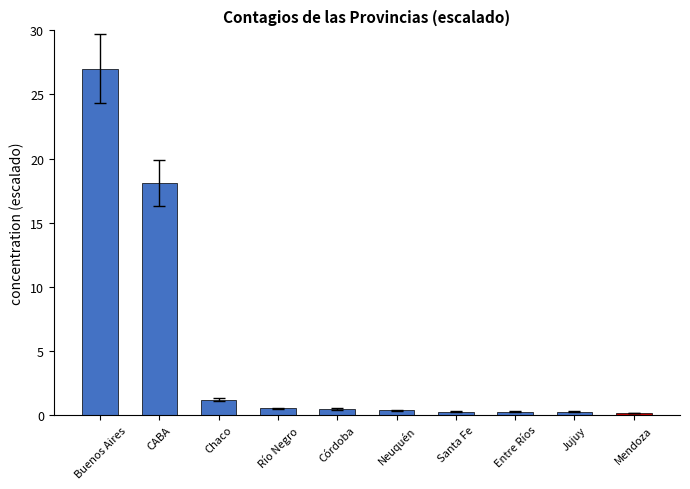

The chart shows a value of 18.1 at CABA. True or false?

True